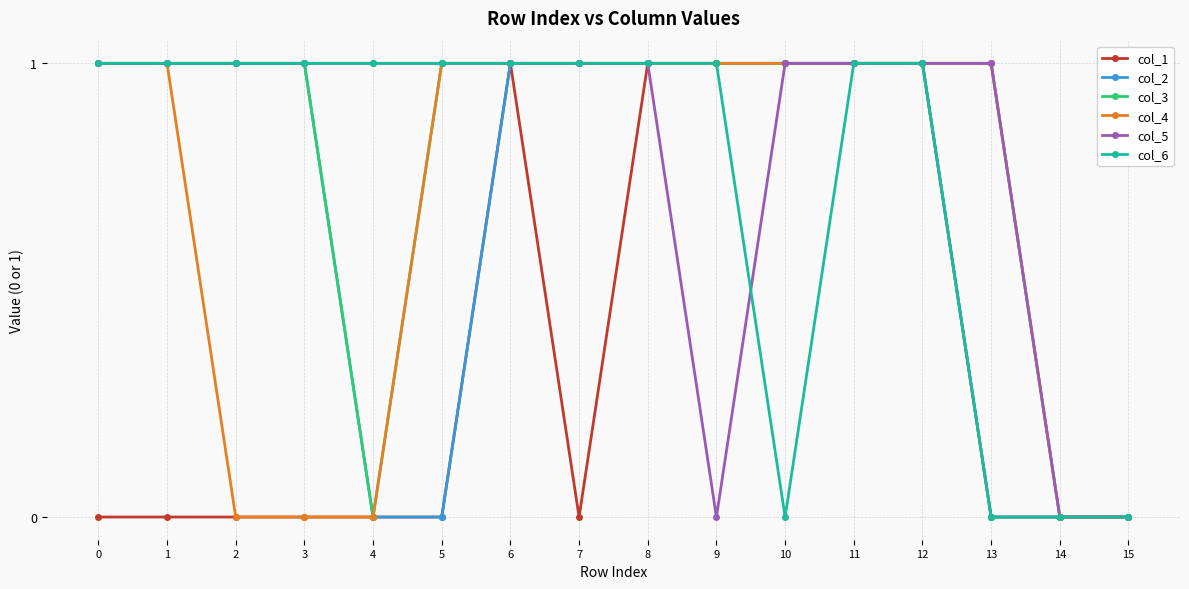

What is the value of the col_5 point at the 7th from the left?

1